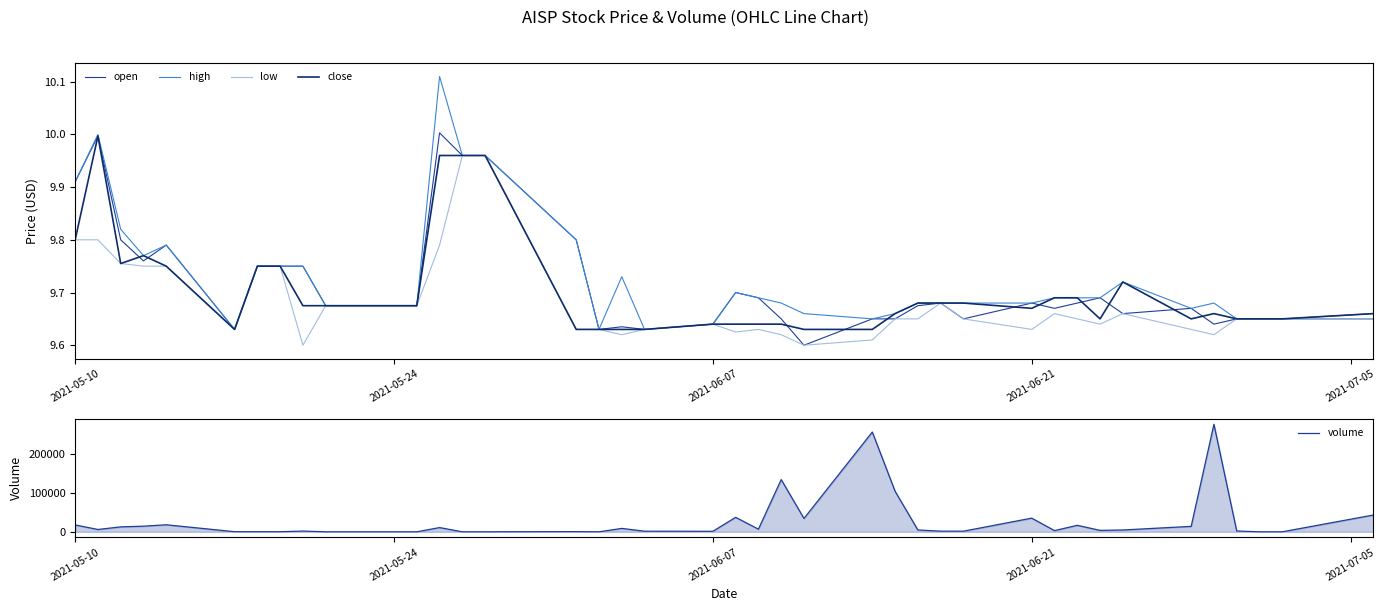

True or false: high and close cross at least once.

False